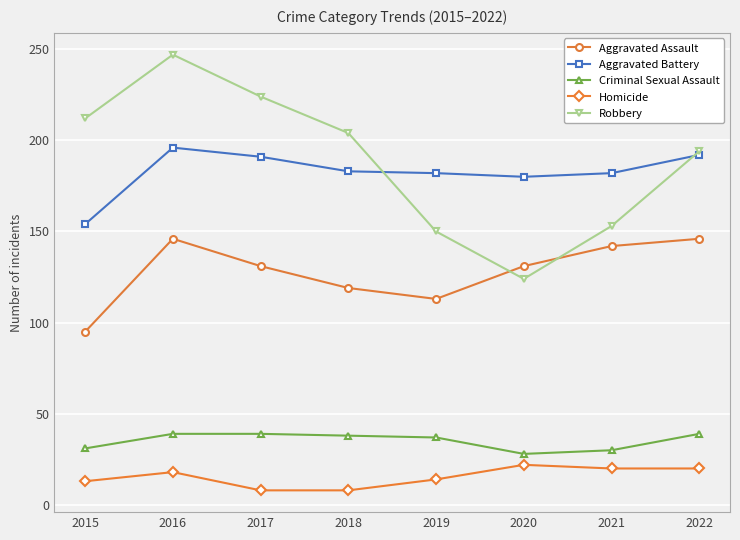

What is the difference between the maximum and minimum values in the Criminal Sexual Assault series?

11